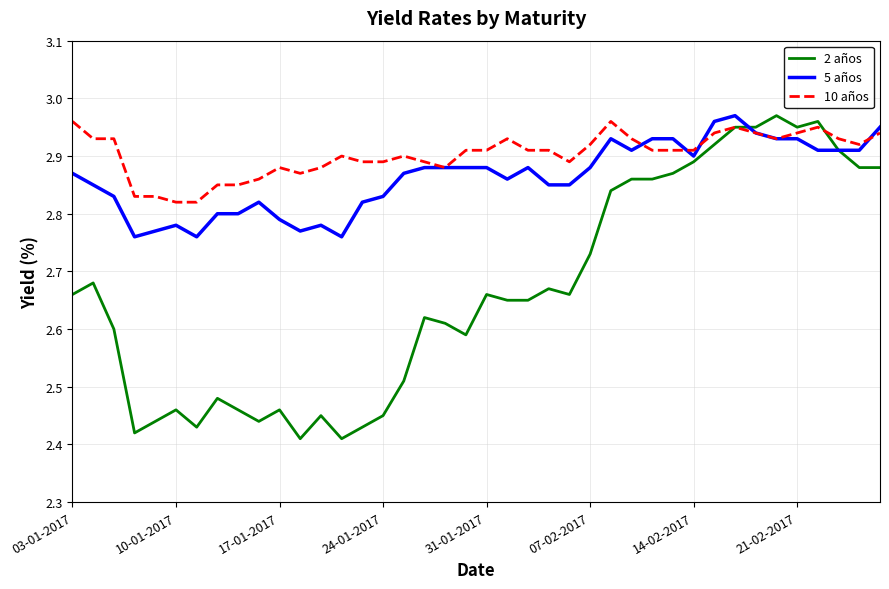

At how many categories does at least one series exceed 2?

40